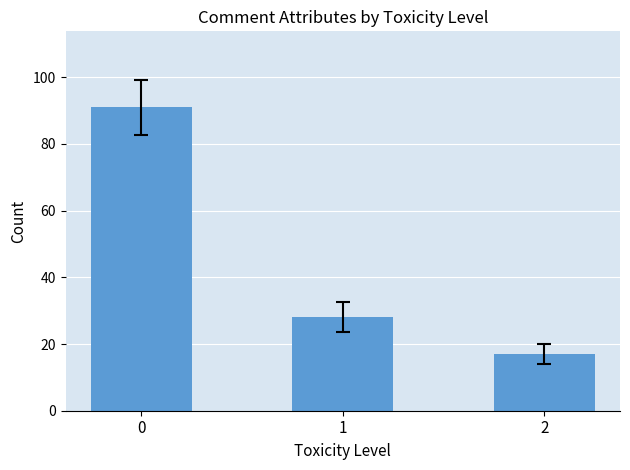

What is the value of the 1st bar from the left?

91